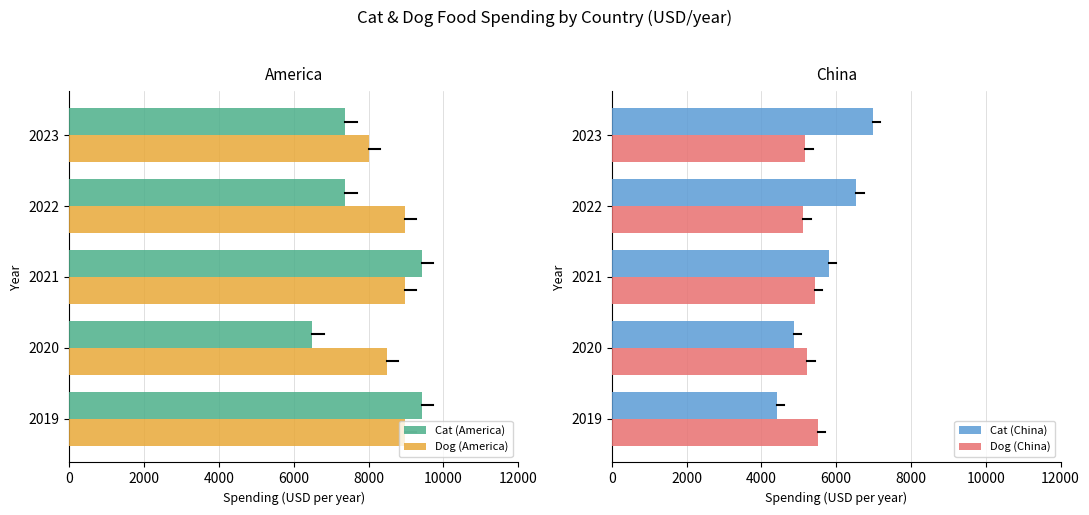

Is it true that Dog (America) equals 2494 at 2021?

False